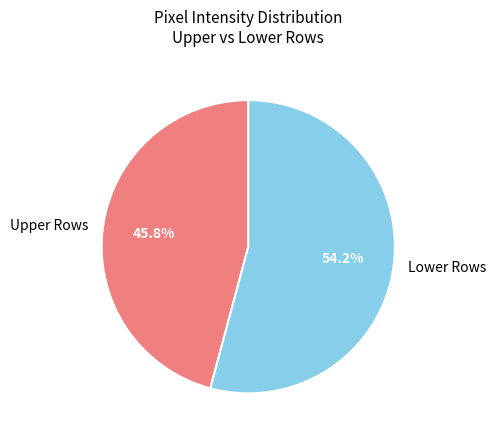

Which slice is the largest?

Lower Rows